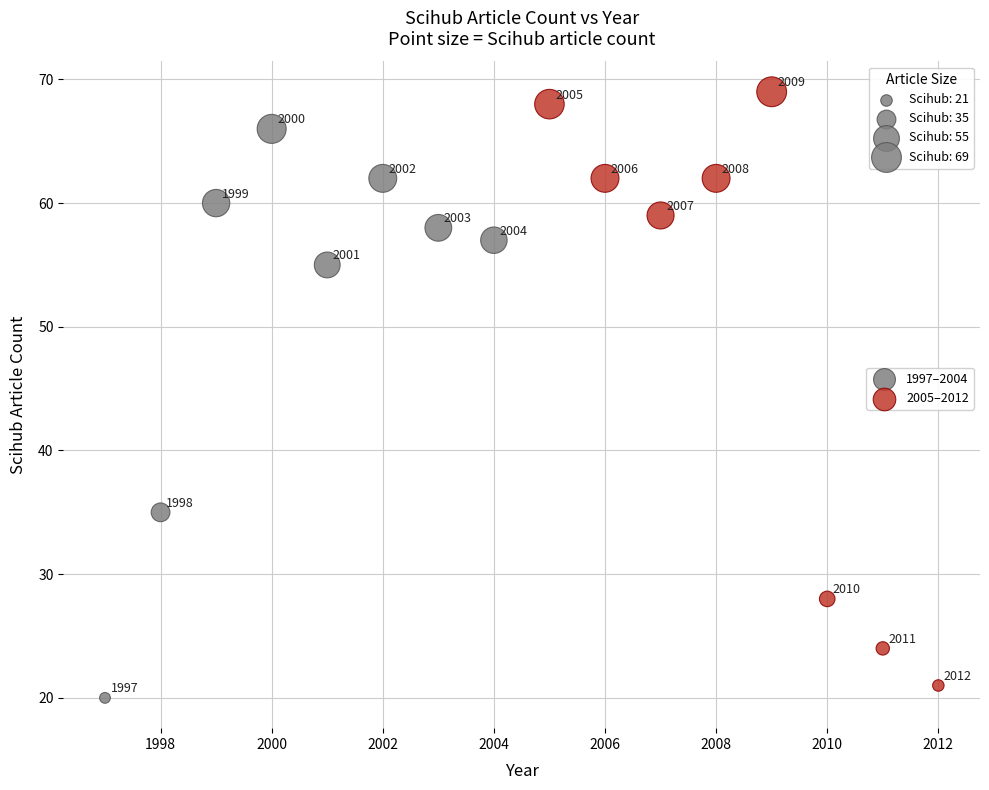

Which series has the widest spread of Y values?

2005–2012